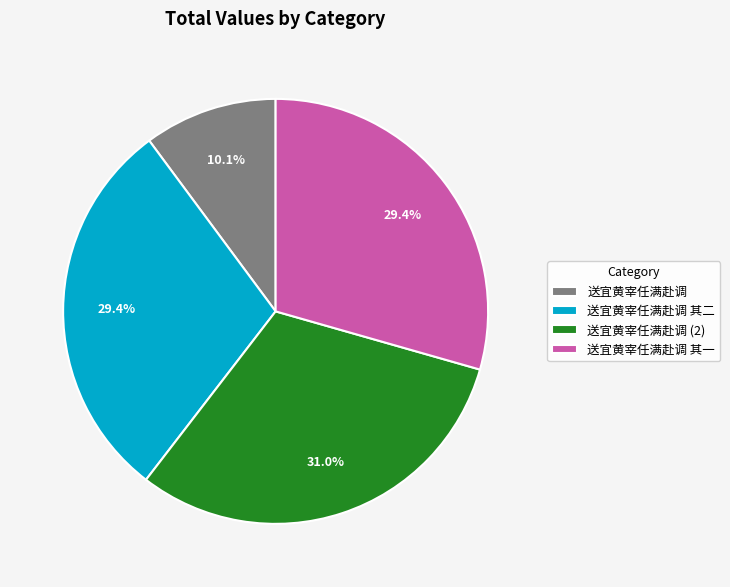

What is the largest slice in the pie chart?

送宜黄宰任满赴调 (2)